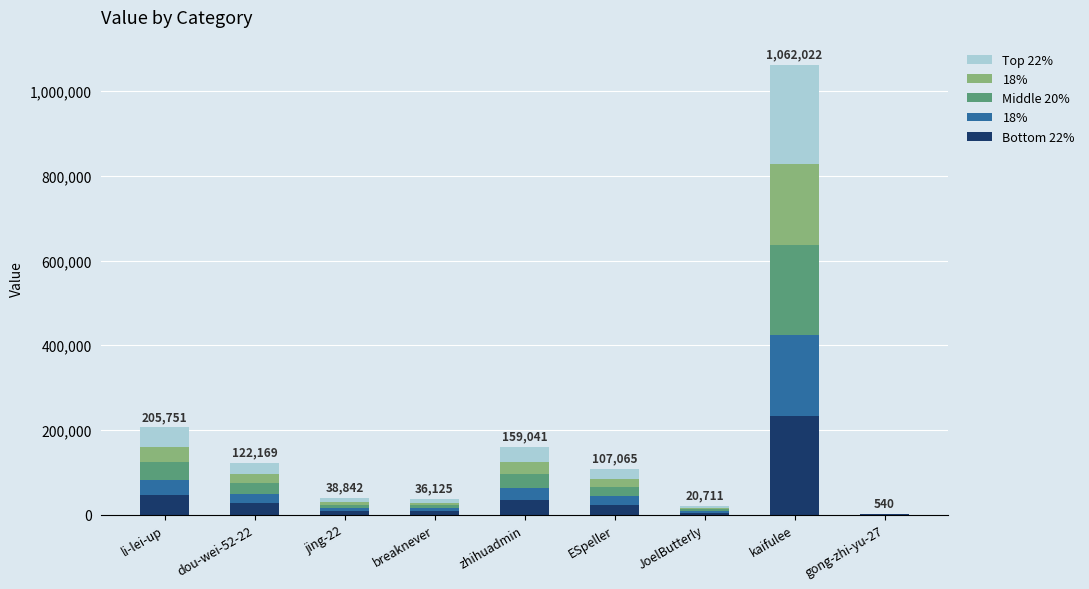

What position from the right is breaknever?

6